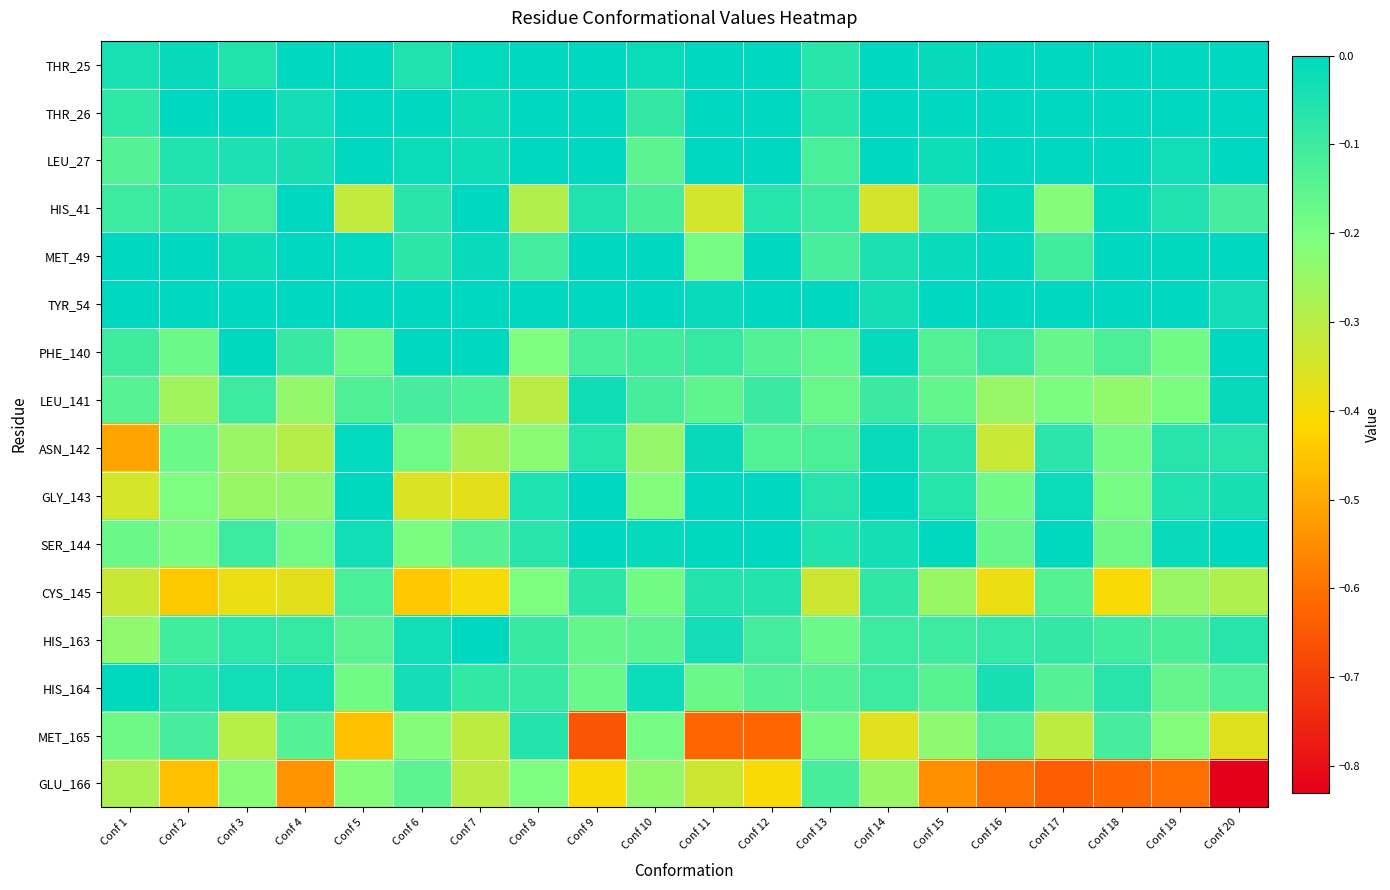

What is the difference between the highest and lowest values at Conf 13?

0.3